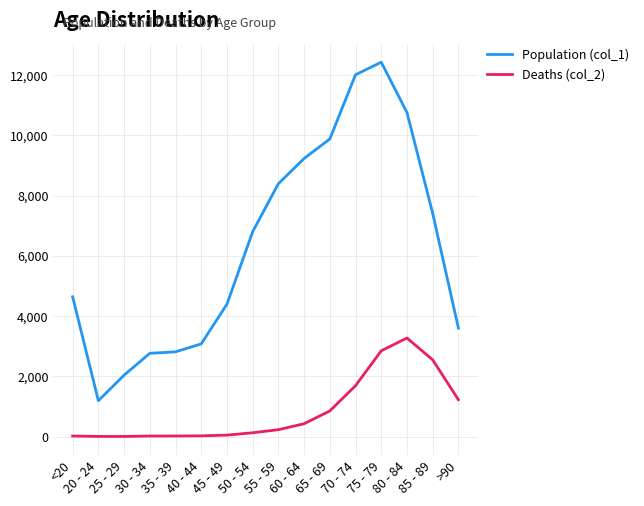

Is the value of Population (col_1) at 40 - 44 greater than the value of Deaths (col_2) at 65 - 69?

Yes